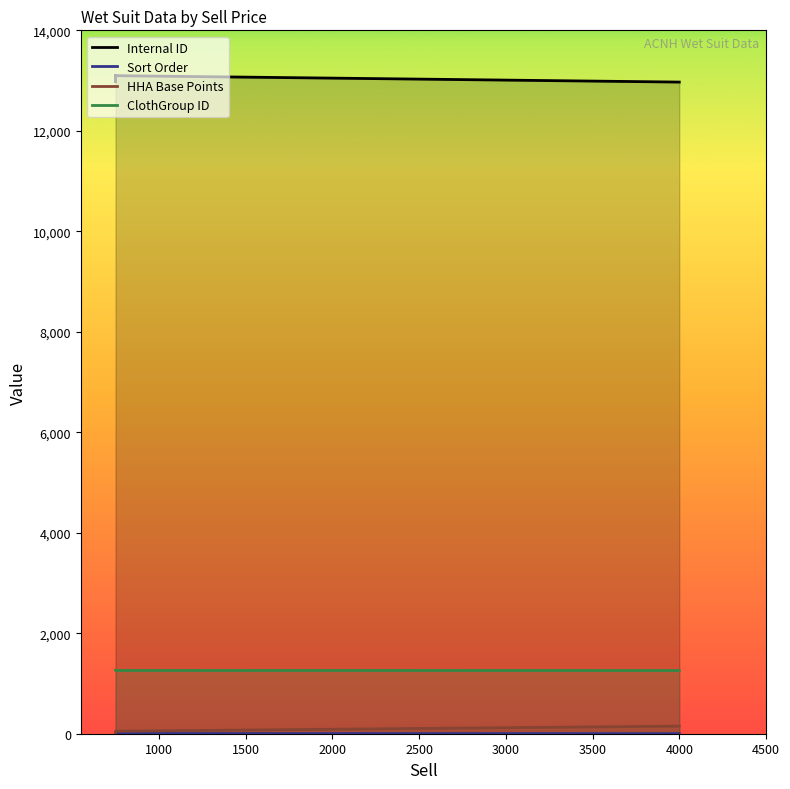

What is the sum of the ClothGroup ID values at 750.0 and 750.0?

2518